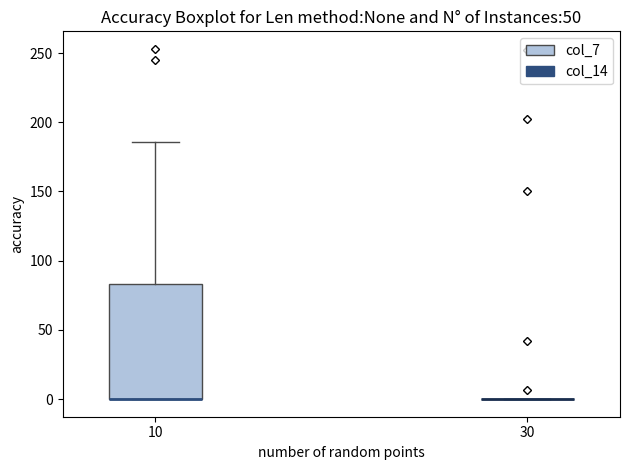

Comparing the boxes themselves (not the whiskers), which one is the tallest?

10